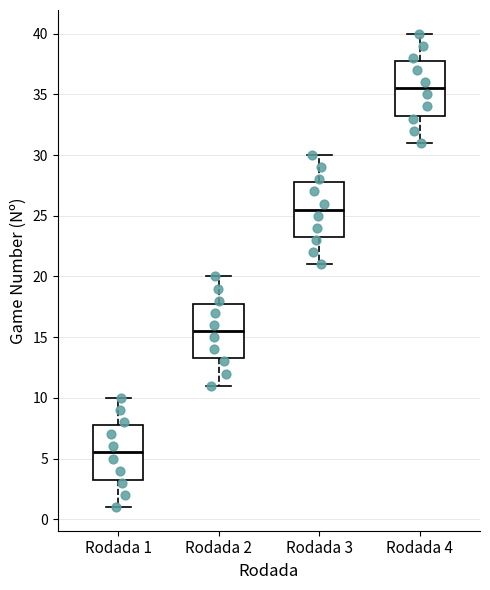

Reading left to right, read every box against the y-axis: the position of its median line, the range the box covers, and the ends of its whiskers. The values are not printed on the chart, so give them approximately, as read against the axis.

Rodada 1: median 5.5, box 3.5 to 8.0, whiskers 1.0 to 10.0
Rodada 2: median 15.5, box 13.5 to 18.0, whiskers 11.0 to 20.0
Rodada 3: median 25.5, box 23.5 to 28.0, whiskers 21.0 to 30.0
Rodada 4: median 35.5, box 33.5 to 38.0, whiskers 31.0 to 40.0